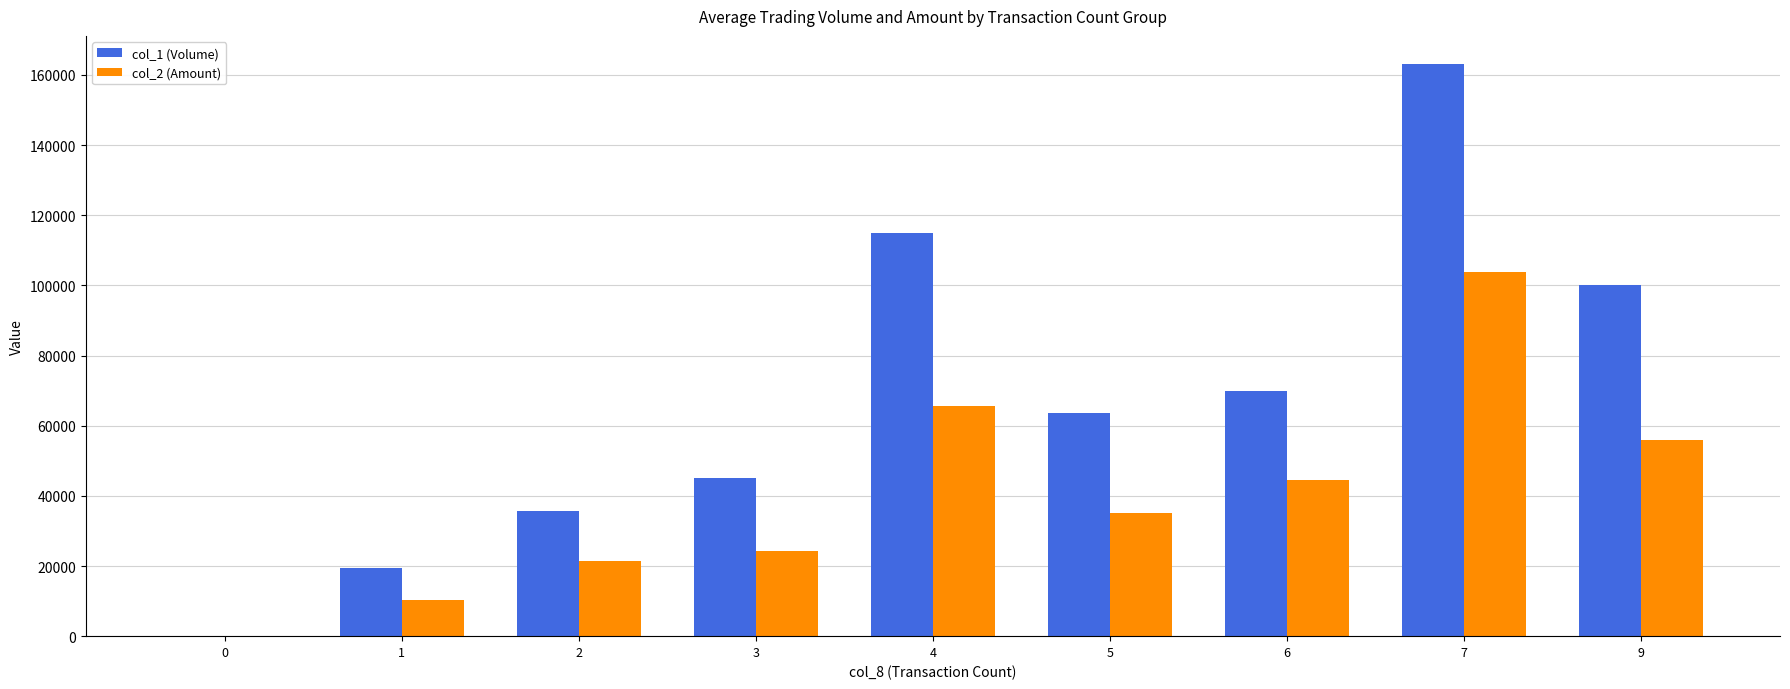

What is the highest value of the col_2 (Amount) series?

103850